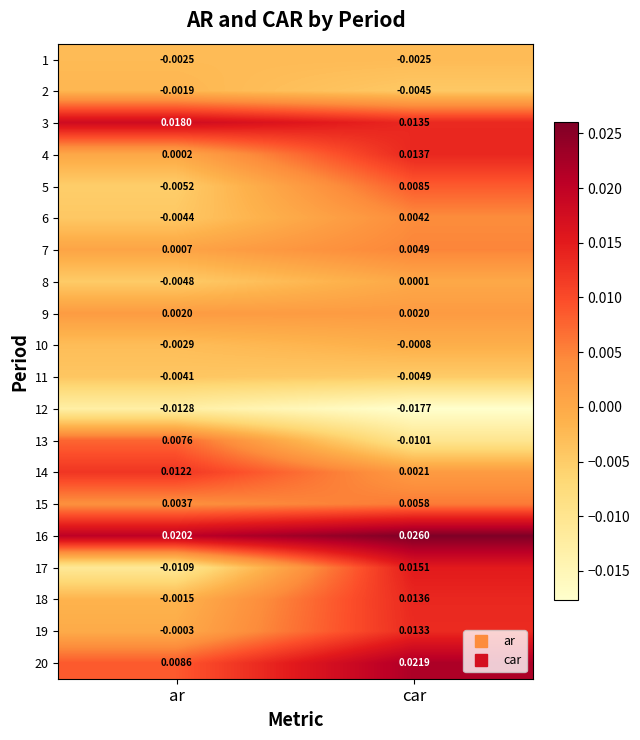

Where does the 13 series first go above 0?

ar